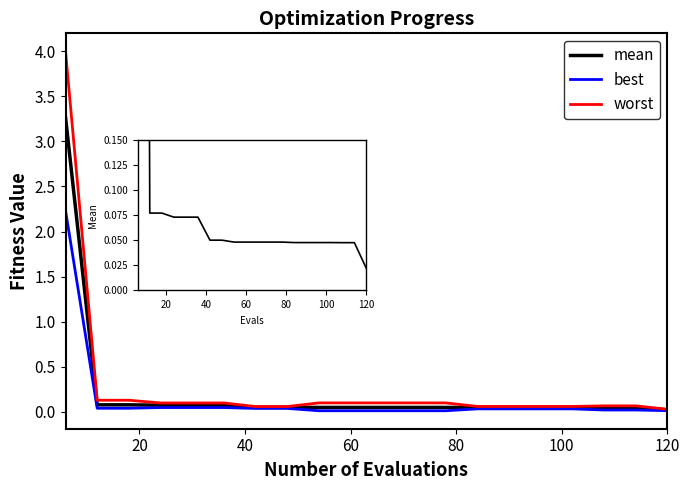

Which series has the widest spread of values?

worst